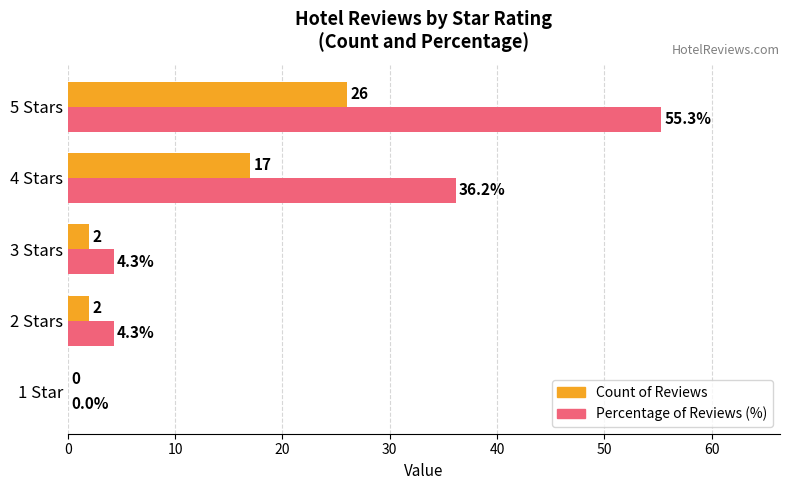

Which series changed the most between 1 Star and 4 Stars?

Percentage of Reviews (%)